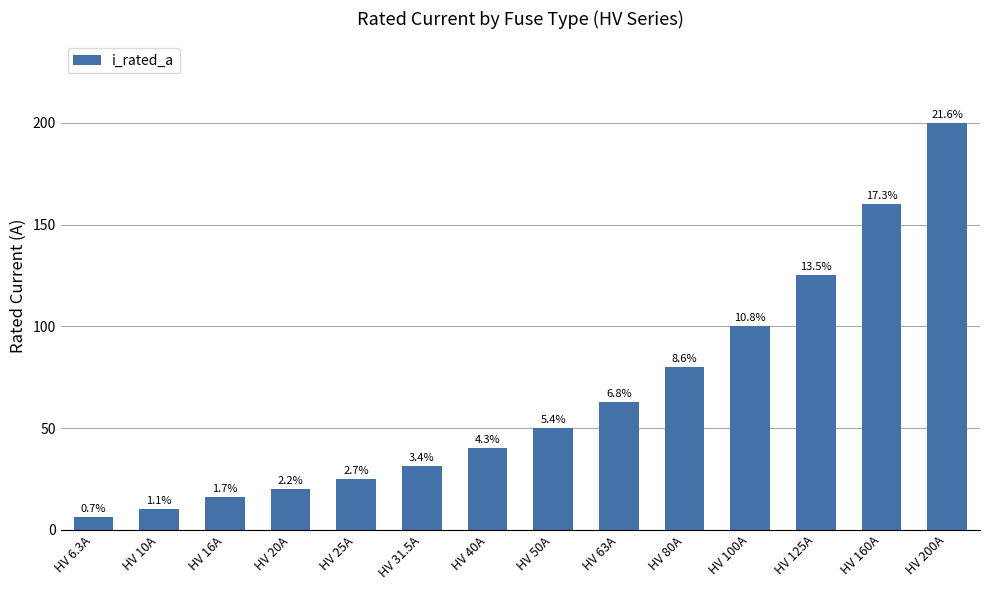

What is the label of the 5th bar from the left?

HV 25A